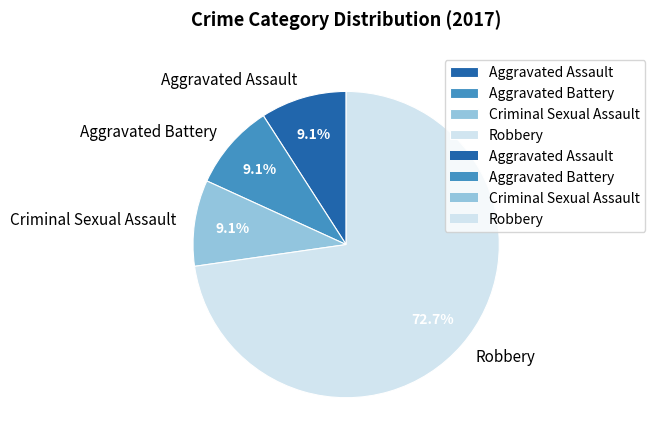

The Criminal Sexual Assault slice represents 3% of the pie. True or false?

False